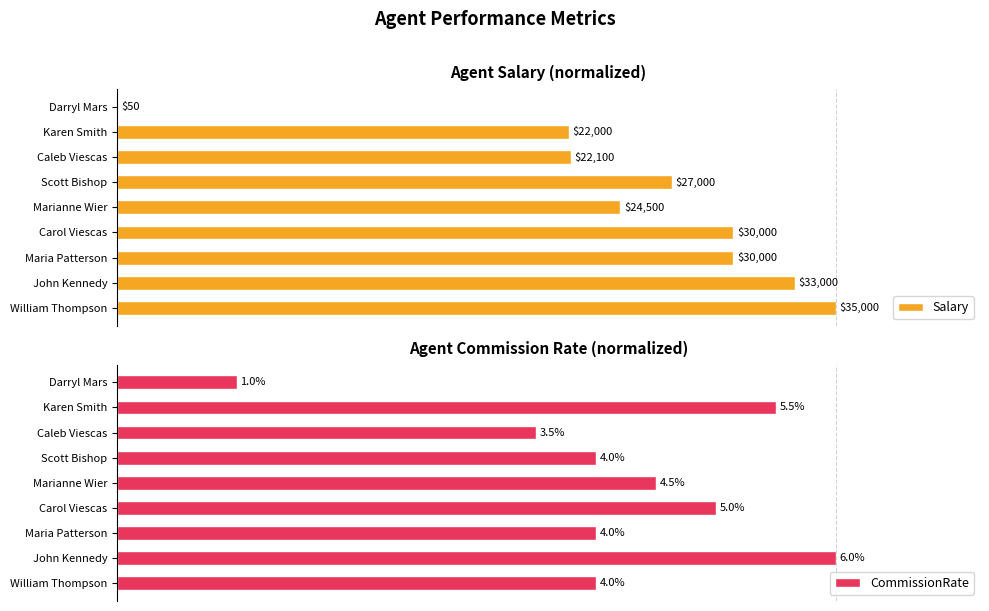

What are all the series names shown in the legend?

Salary, CommissionRate